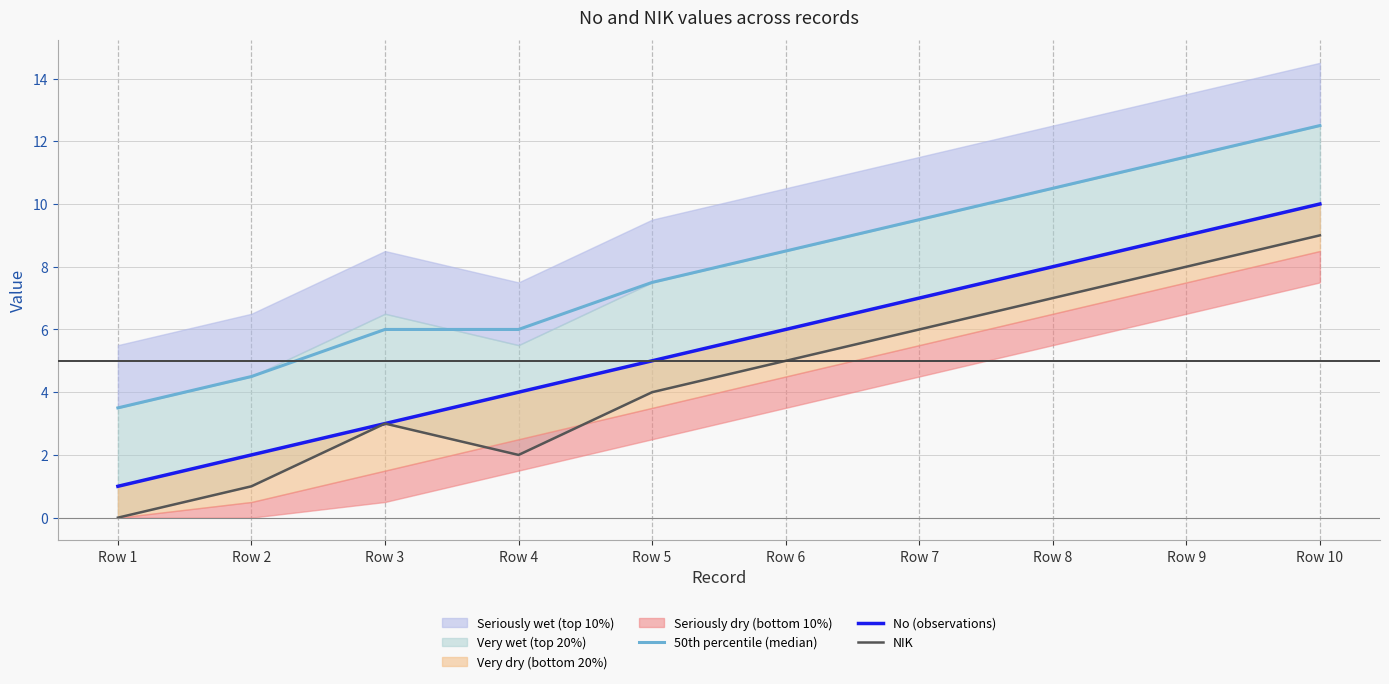

Which category has the highest value in the No (observations) series?

Row 10